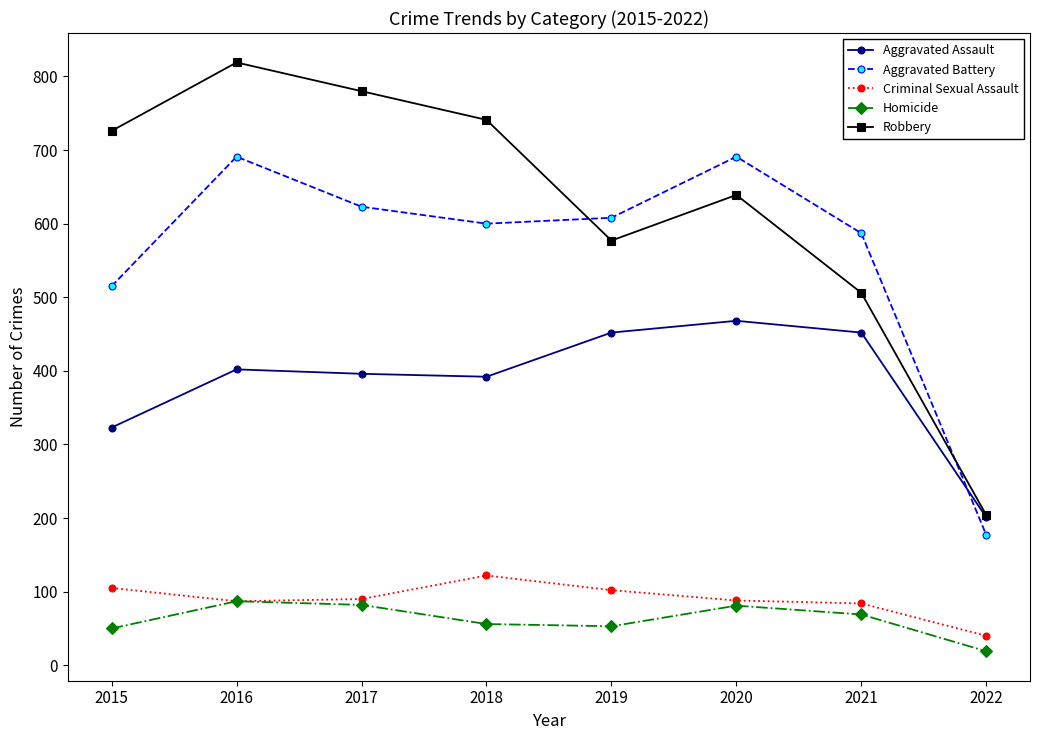

How many intersections are there between Aggravated Battery and Robbery?

2